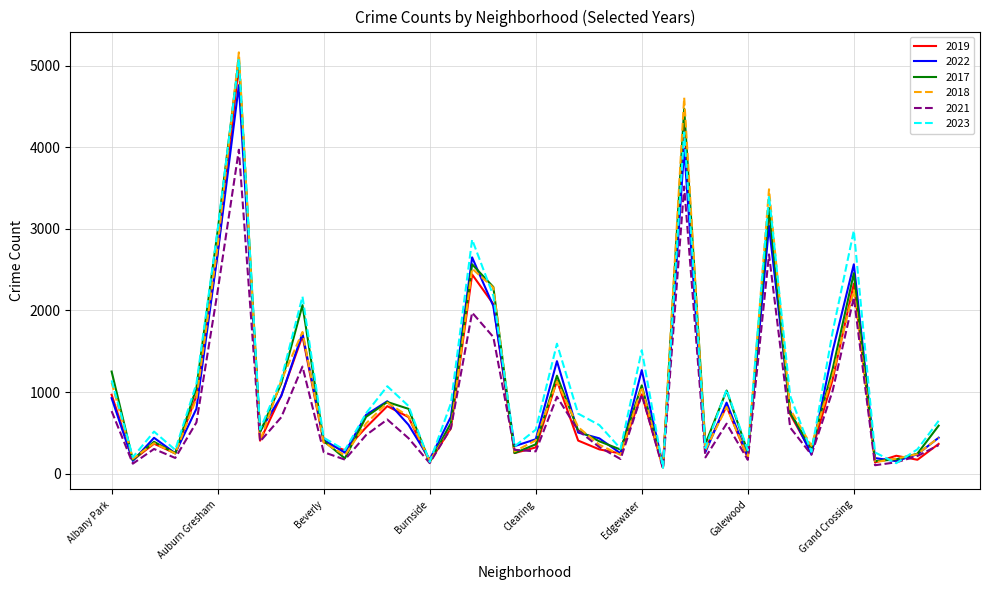

What is the smallest value displayed?

62